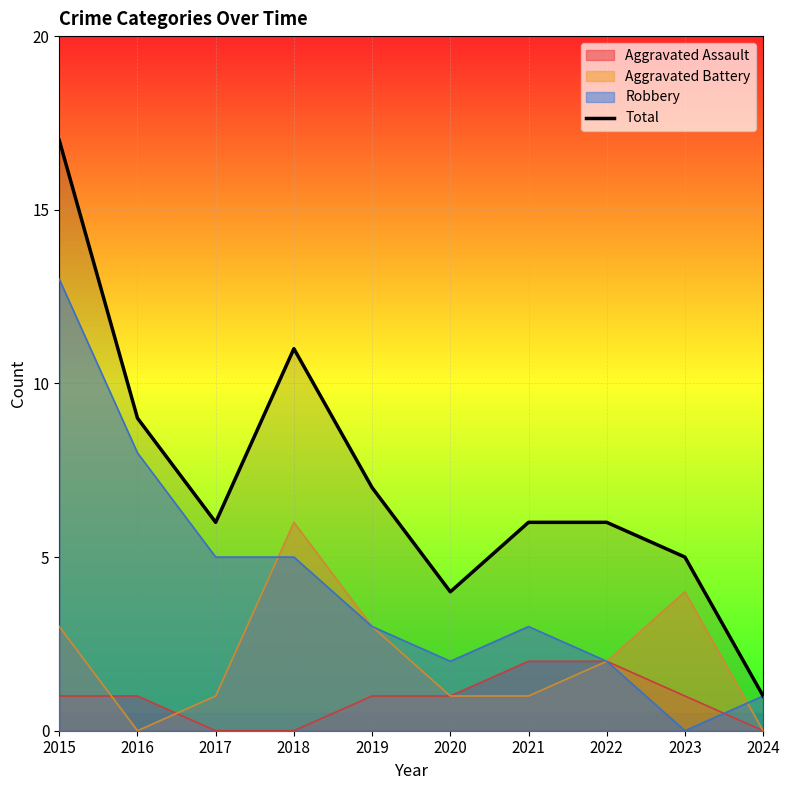

How many points are lower than both their immediate neighbors (excluding endpoints)?

2